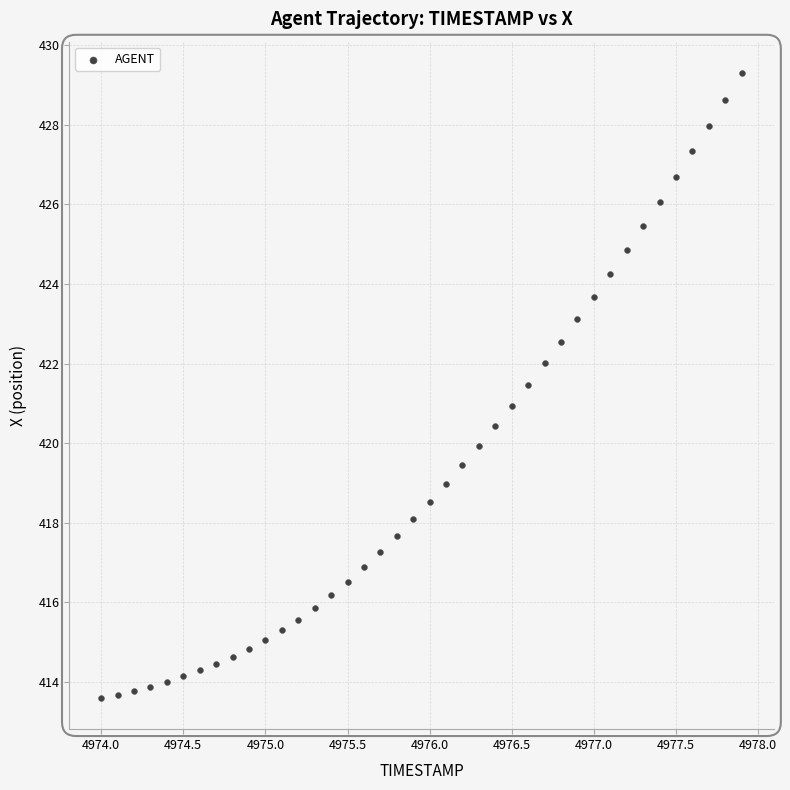

What is the range of Y values (max minus min)?

15.7